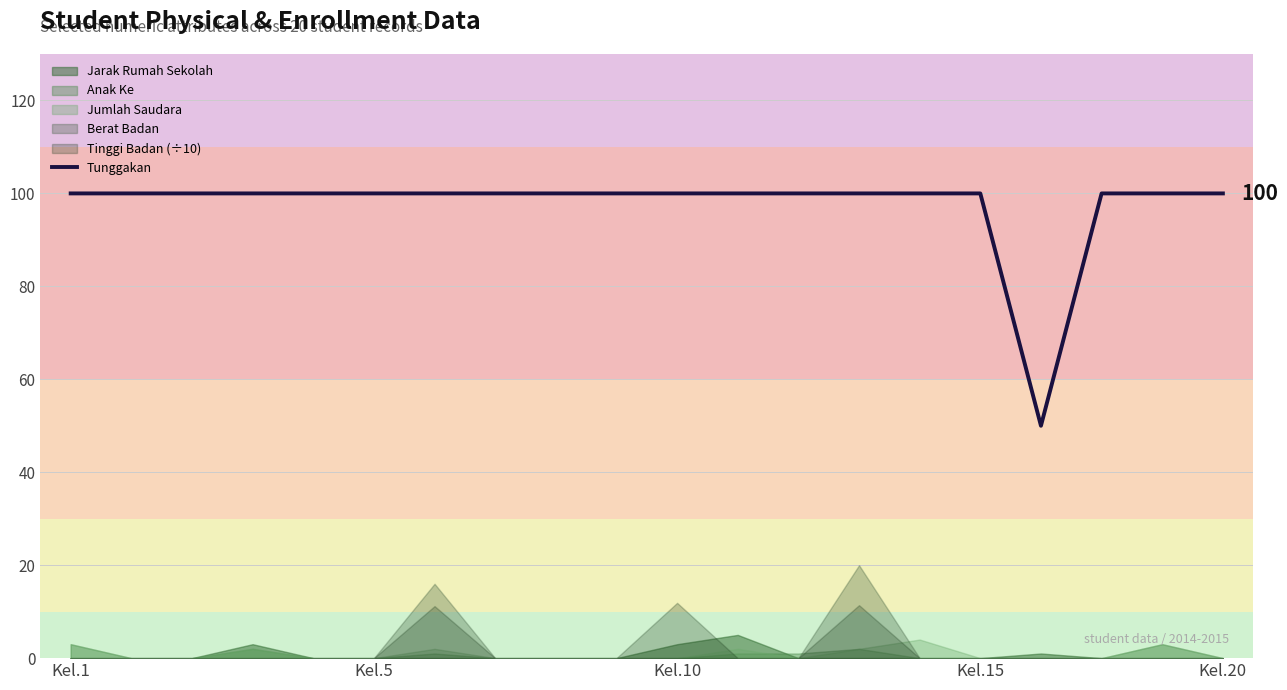

The value of Tunggakan at Kel.20 is 100. True or false?

True